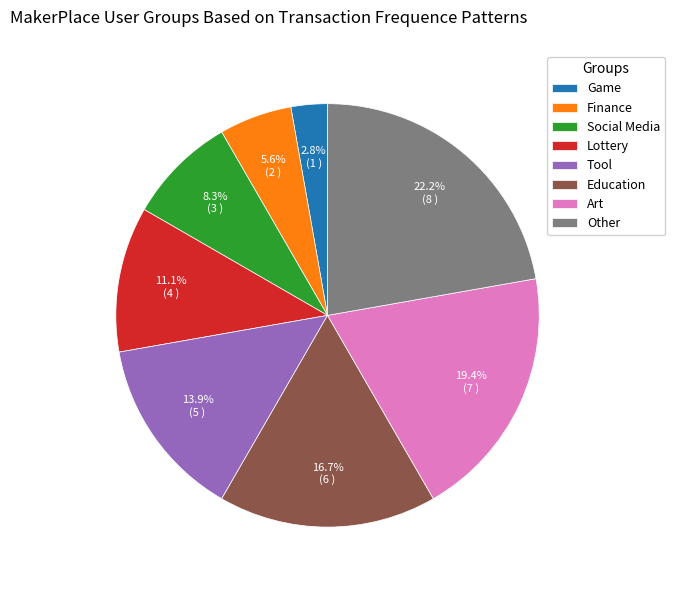

To the nearest percent, what percentage of the pie is Tool?

14%